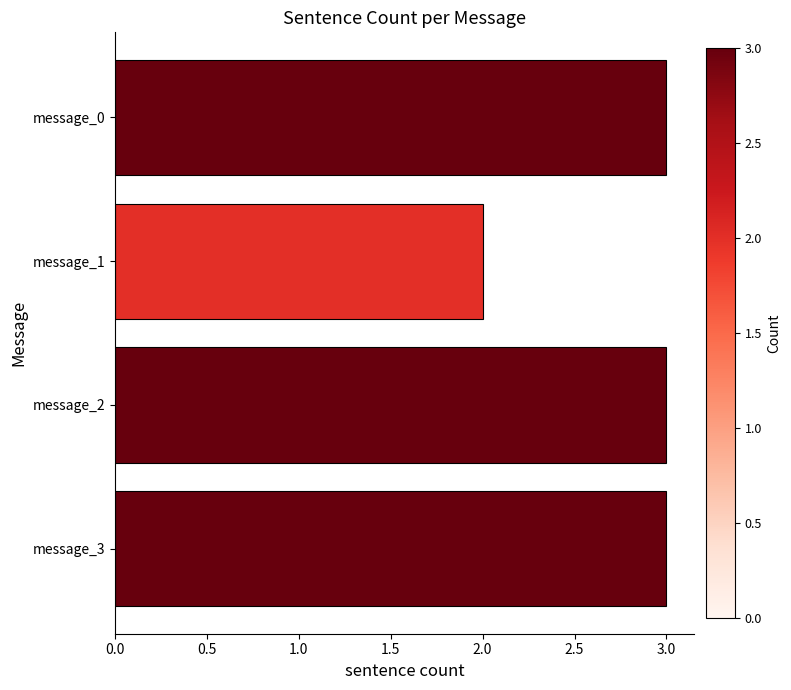

At which category does the chart reach its minimum across all series?

message_1